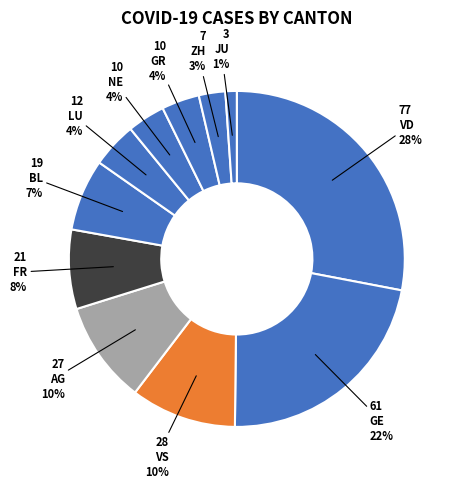

Which category has the smallest portion of the pie?

JU